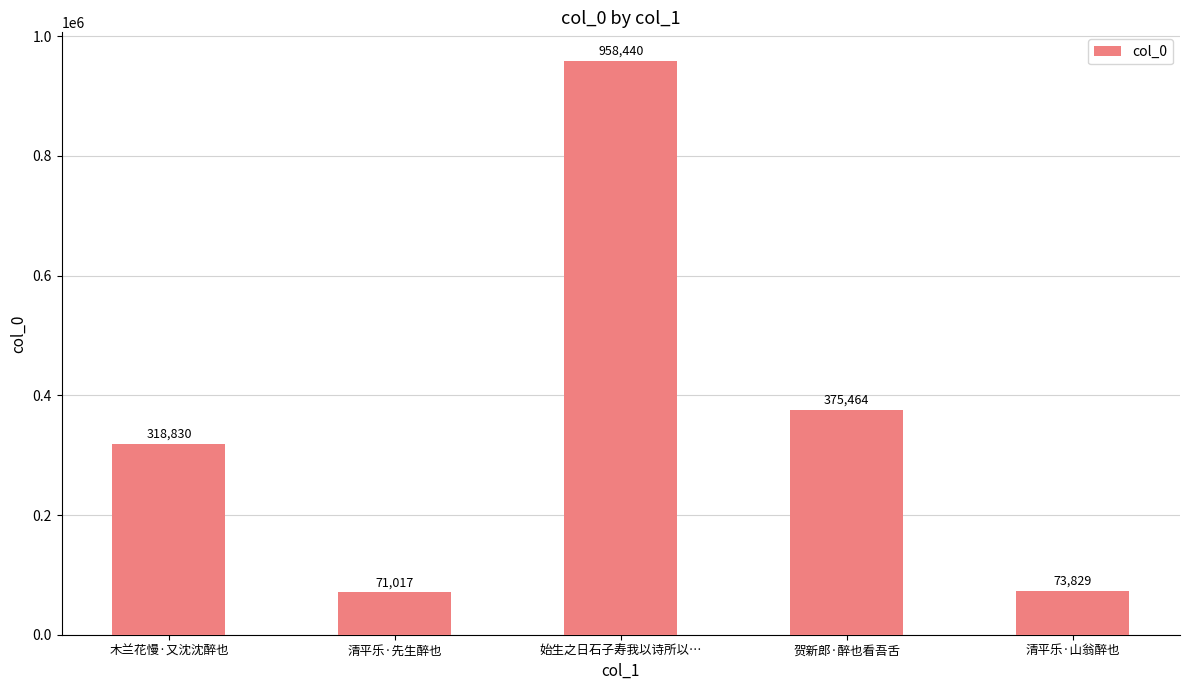

List the labels in order of value, largest first.

始生之日石子寿我以诗所以…, 贺新郎·醉也看吾舌, 木兰花慢·又沈沈醉也, 清平乐·山翁醉也, 清平乐·先生醉也